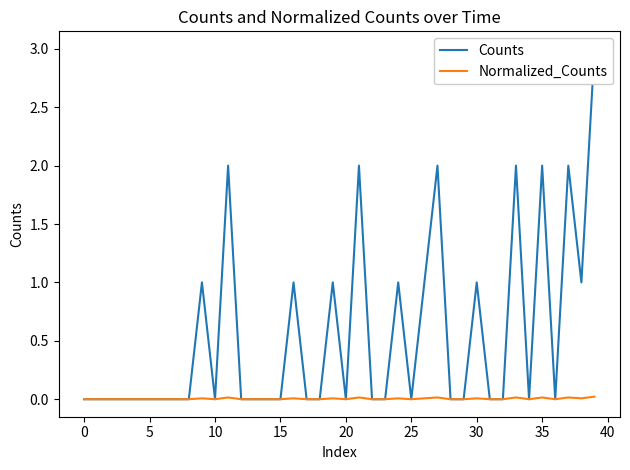

True or false: Normalized_Counts and Counts cross at least once.

False